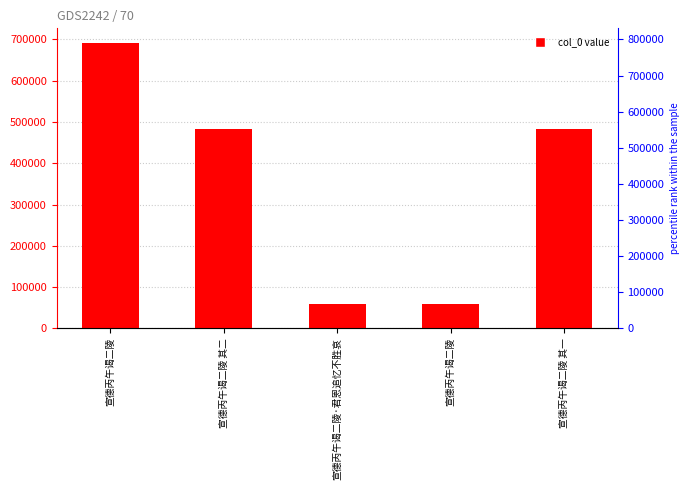

Which has a higher value, 宣德丙午谒二陵 其二 or 宣德丙午谒二陵?

宣德丙午谒二陵 其二